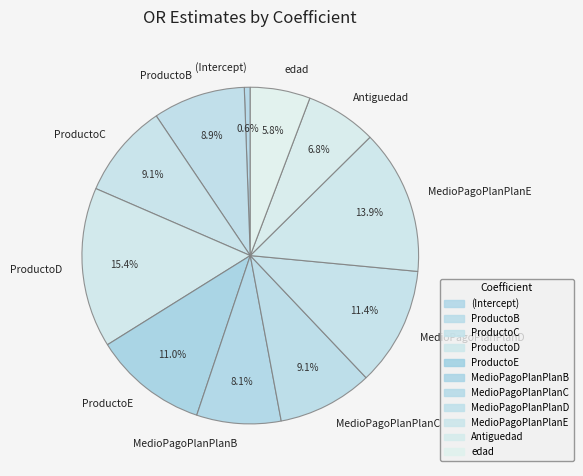

Do ProductoD and MedioPagoPlanPlanC together represent more than half of the pie?

No